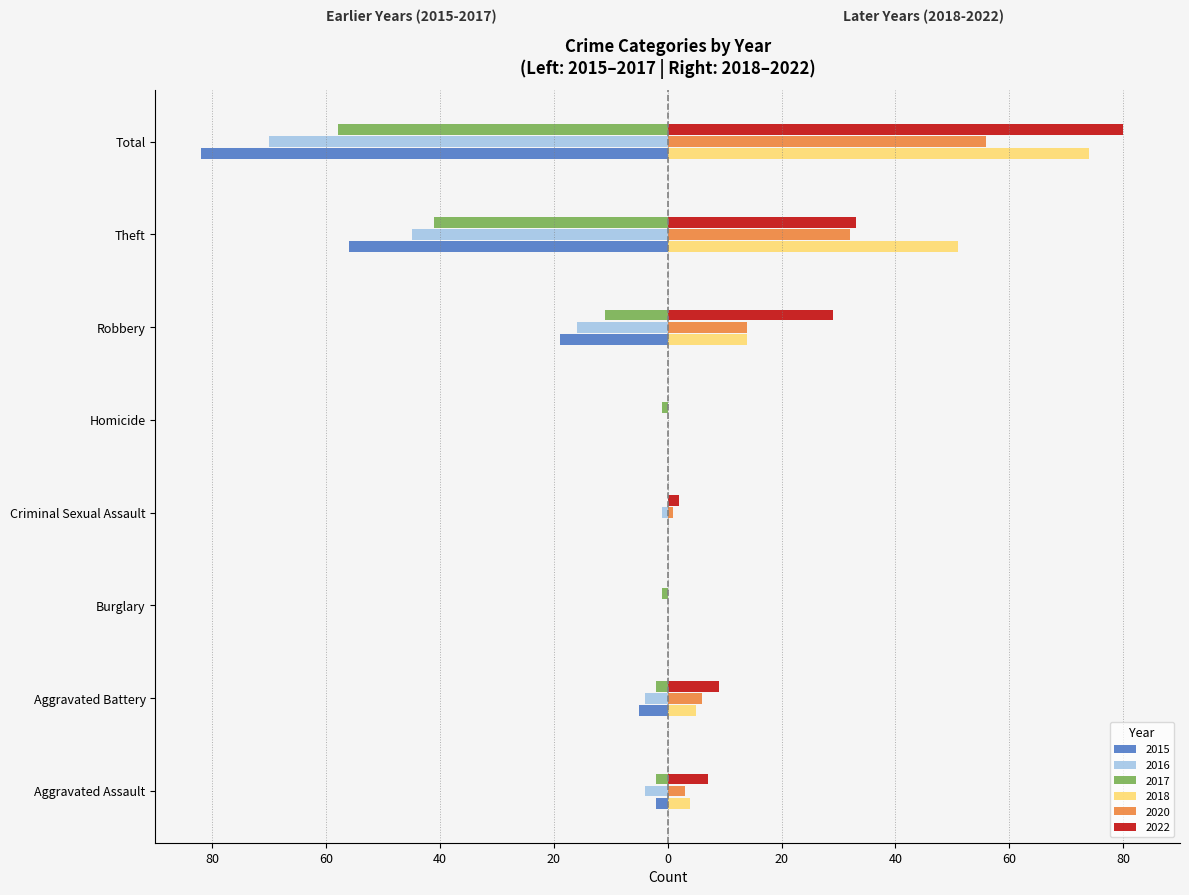

What is the sum of the 2016 values at Robbery and Aggravated Battery?

-20